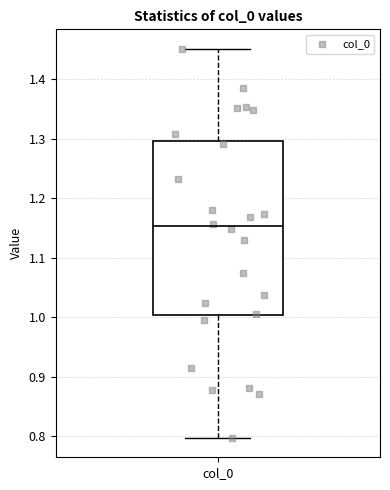

Where does the median line of the box for col_0 sit on the y-axis? The values are not printed on the chart, so give them approximately, as read against the axis.

1.15